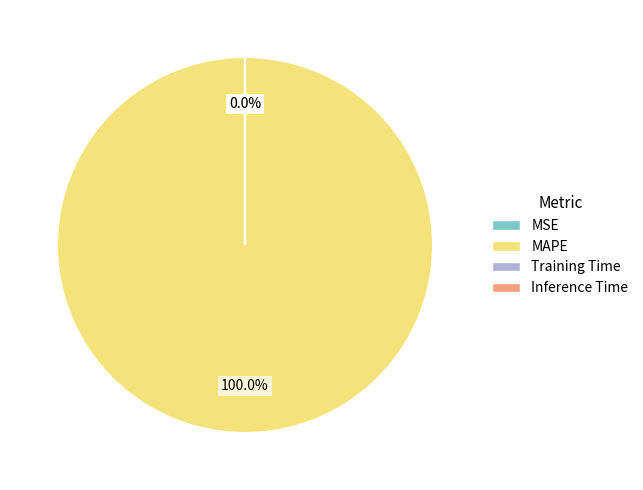

Is it true that Training Time is 6% of the pie?

False